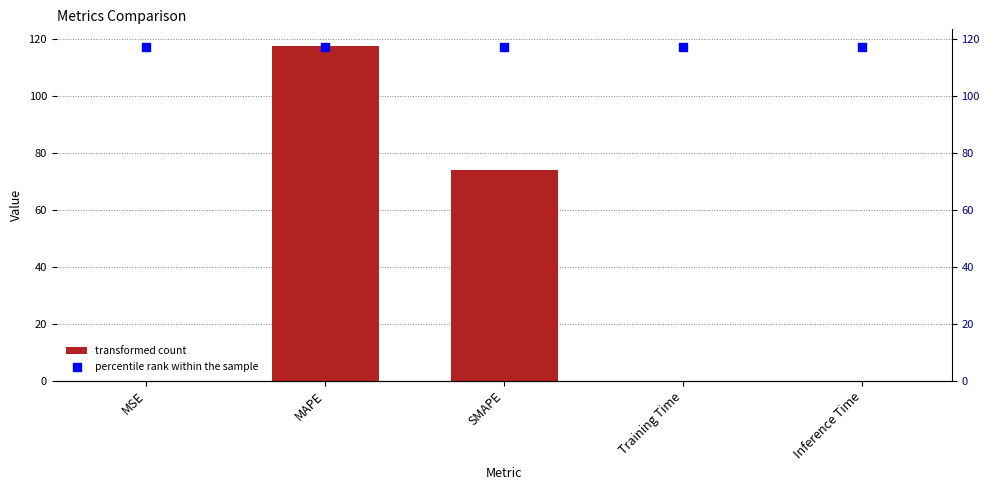

What is the total value across all series at Inference Time?

117.1